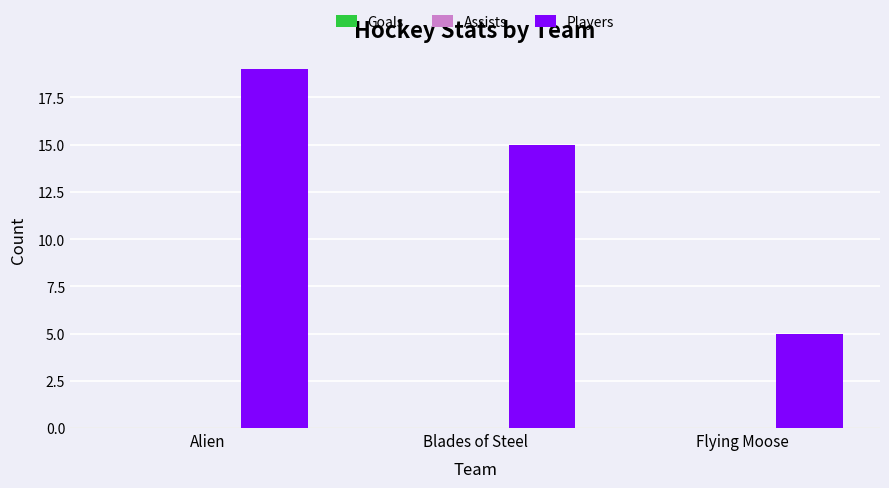

Rank the categories by value from highest to lowest.

Alien, Blades of Steel, Flying Moose